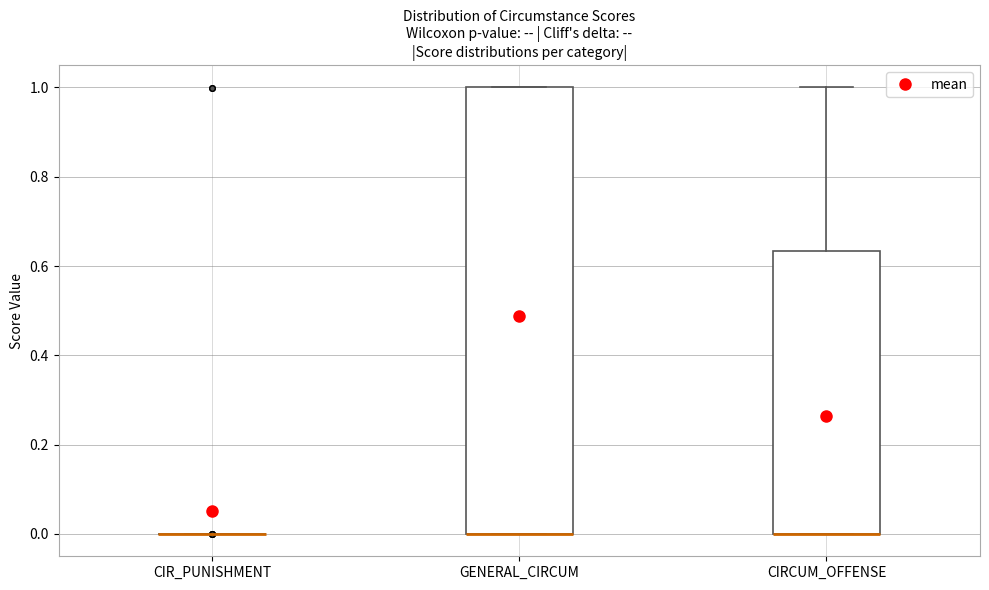

Reading left to right, transcribe this box plot: for each box, give where its median line is, the range the box spans, and where its two whiskers end, as read against the y-axis. The values are not printed on the chart, so give them approximately, as read against the axis.

CIR_PUNISHMENT: box collapsed to a line at 0.00, whiskers 0.00 to 0.00
GENERAL_CIRCUM: median 0.00 (drawn on the box's lower edge), box 0.00 to 1.00, whiskers 0.00 to 1.00
CIRCUM_OFFENSE: median 0.00 (drawn on the box's lower edge), box 0.00 to 0.64, whiskers 0.00 to 1.00